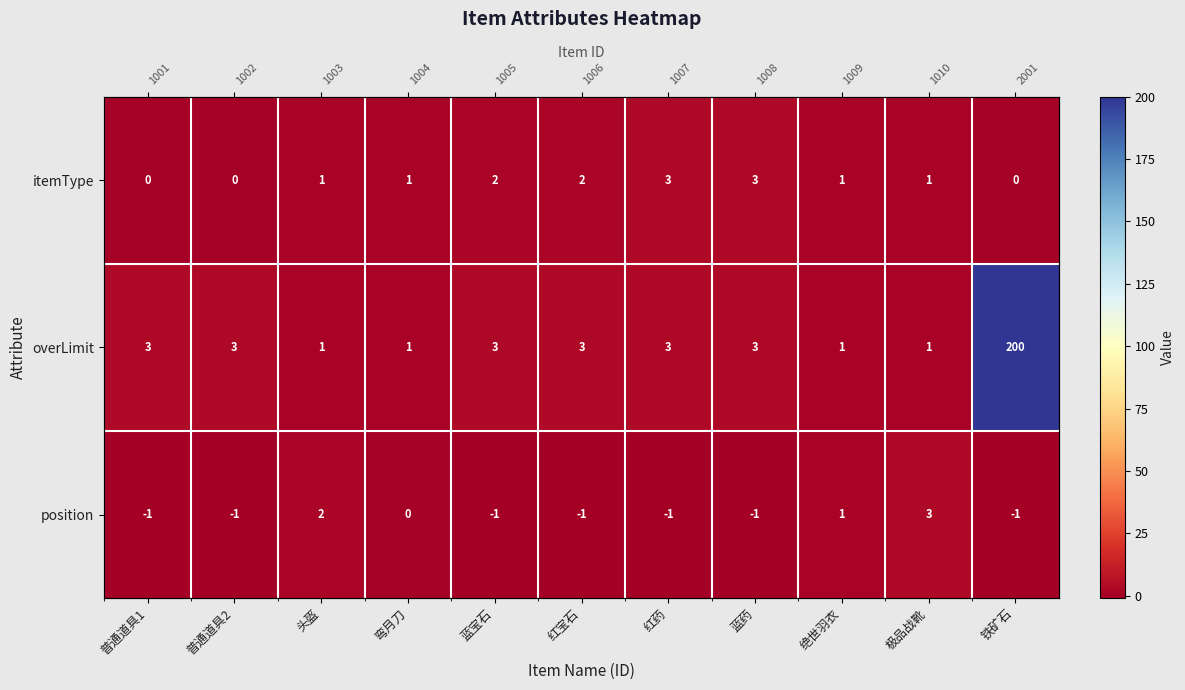

What is the highest value of the overLimit series?

200